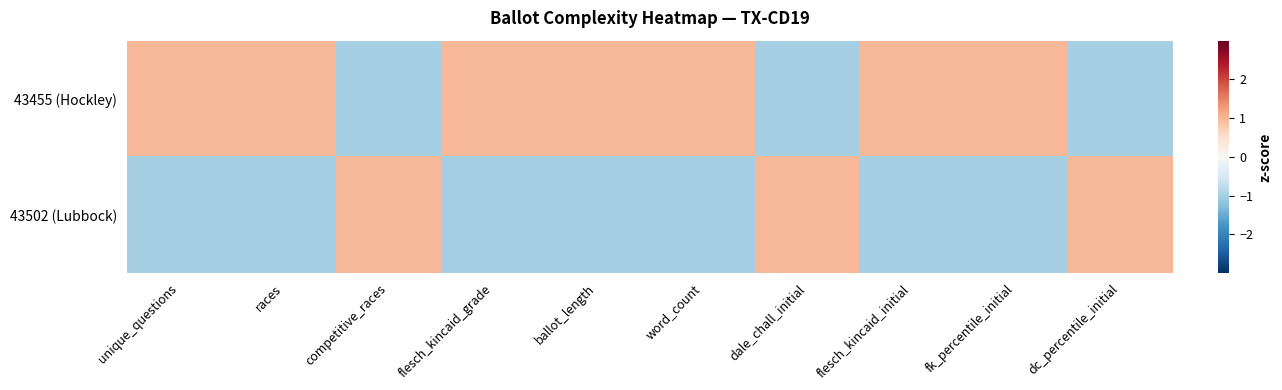

Reading right to left, what are all the values shown in this chart?

43455 (Hockley): dc_percentile_initial=-1.0	fk_percentile_initial=1.0	flesch_kincaid_initial=1.0	dale_chall_initial=-1.0	word_count=1.0	ballot_length=1.0	flesch_kincaid_grade=1.0	competitive_races=-1.0	races=1.0	unique_questions=1.0
43502 (Lubbock): dc_percentile_initial=1.0	fk_percentile_initial=-1.0	flesch_kincaid_initial=-1.0	dale_chall_initial=1.0	word_count=-1.0	ballot_length=-1.0	flesch_kincaid_grade=-1.0	competitive_races=1.0	races=-1.0	unique_questions=-1.0